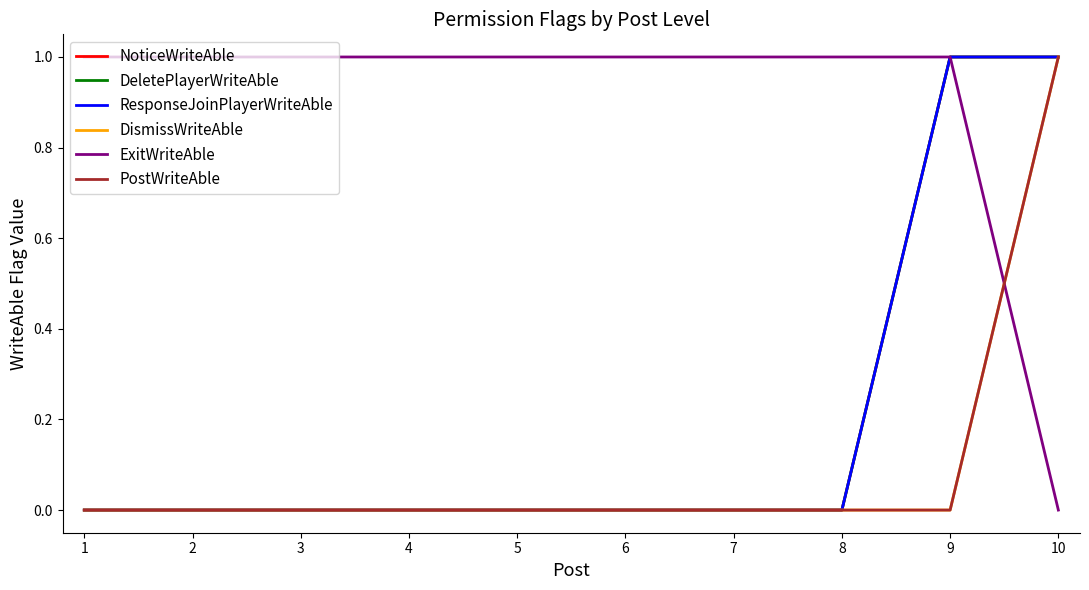

Which series has the largest range (max minus min)?

NoticeWriteAble